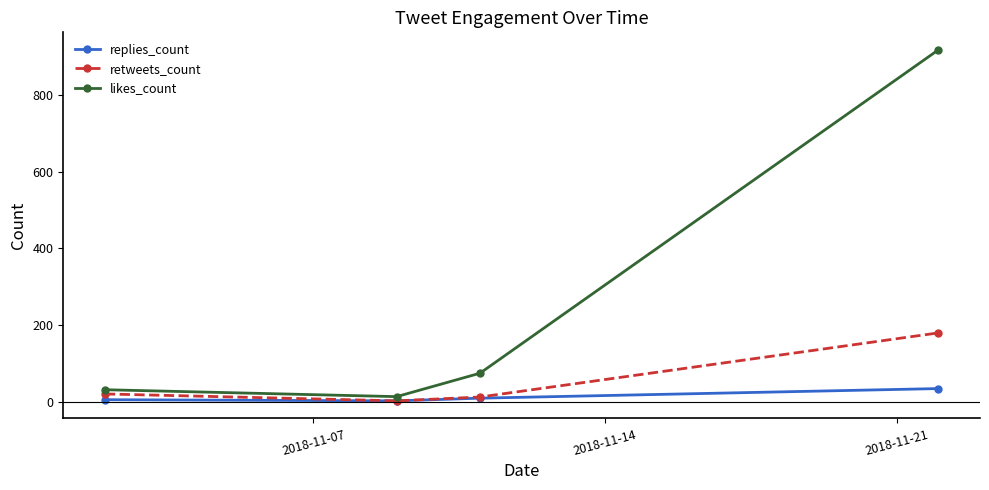

Which series has the largest total across all categories?

likes_count